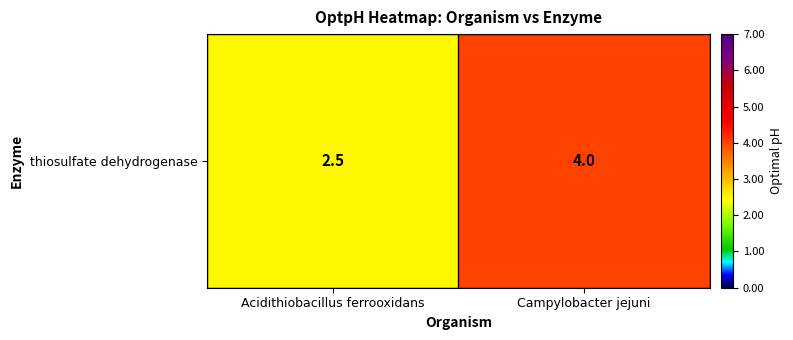

The chart shows a value of 4.0 at Campylobacter jejuni. True or false?

True